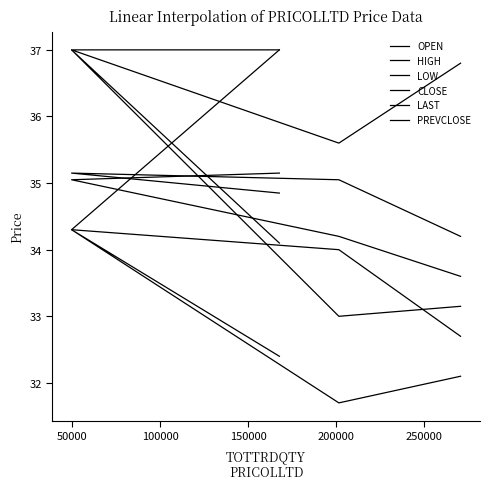

Which series has the largest range (max minus min)?

LAST